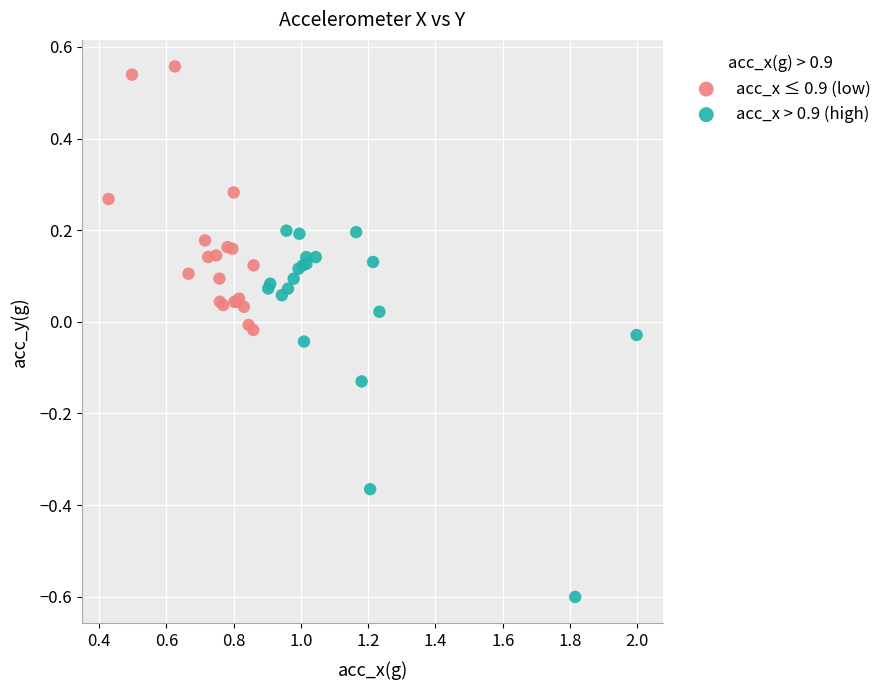

Which series reaches the minimum Y coordinate?

acc_x > 0.9 (high)